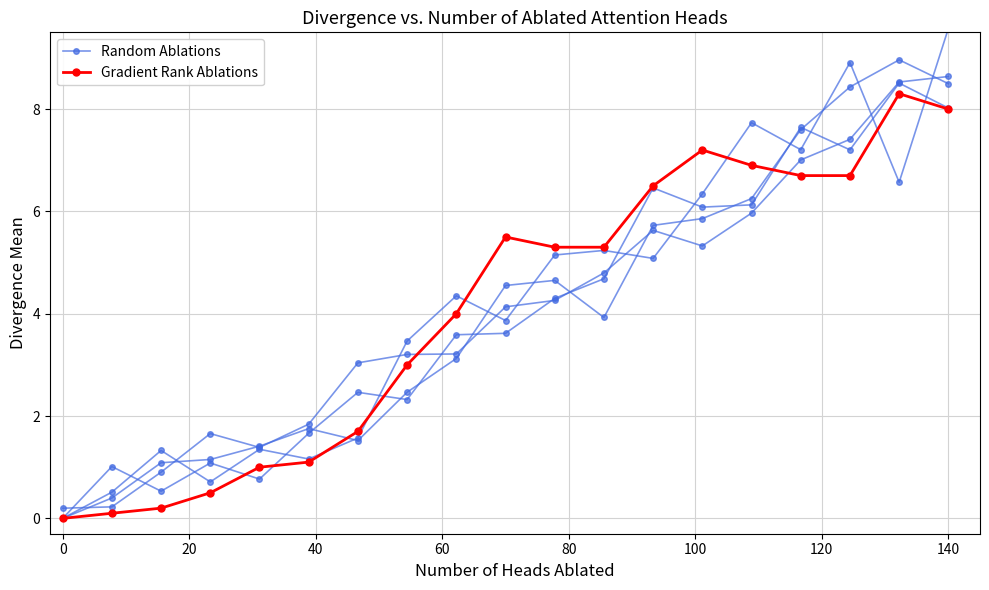

Which series has the largest total across all categories?

Gradient Rank Ablations